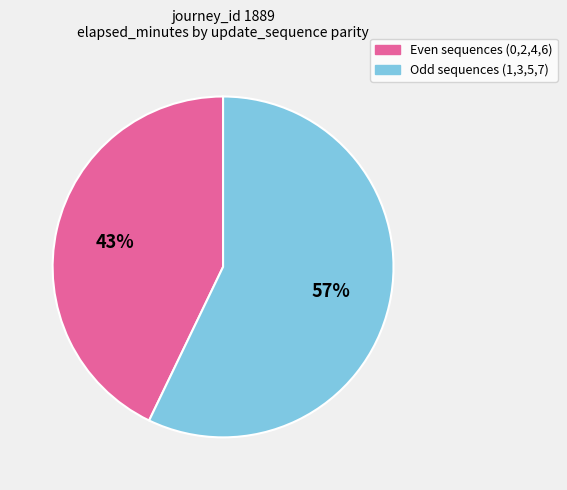

Approximately how many times larger is the value at Odd sequences (1,3,5,7) compared to Even sequences (0,2,4,6)?

1.3